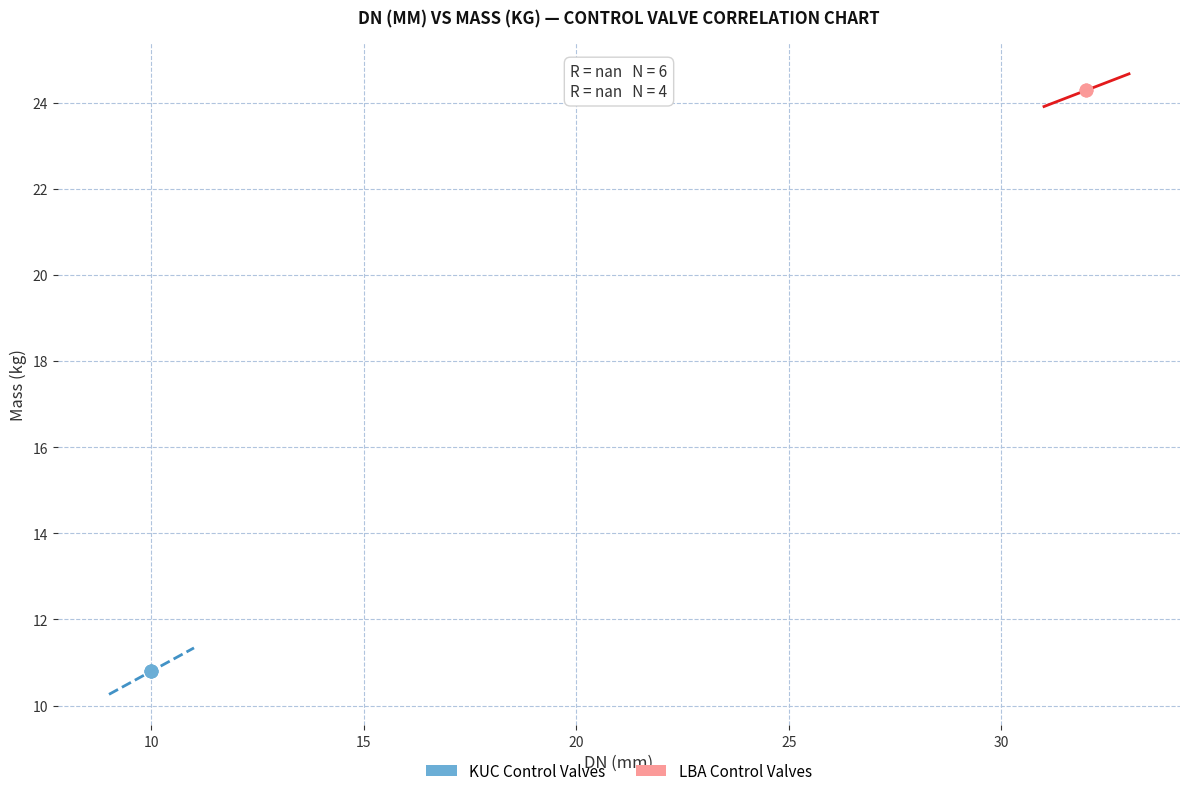

Which series contains the highest Y value?

LBA Control Valves